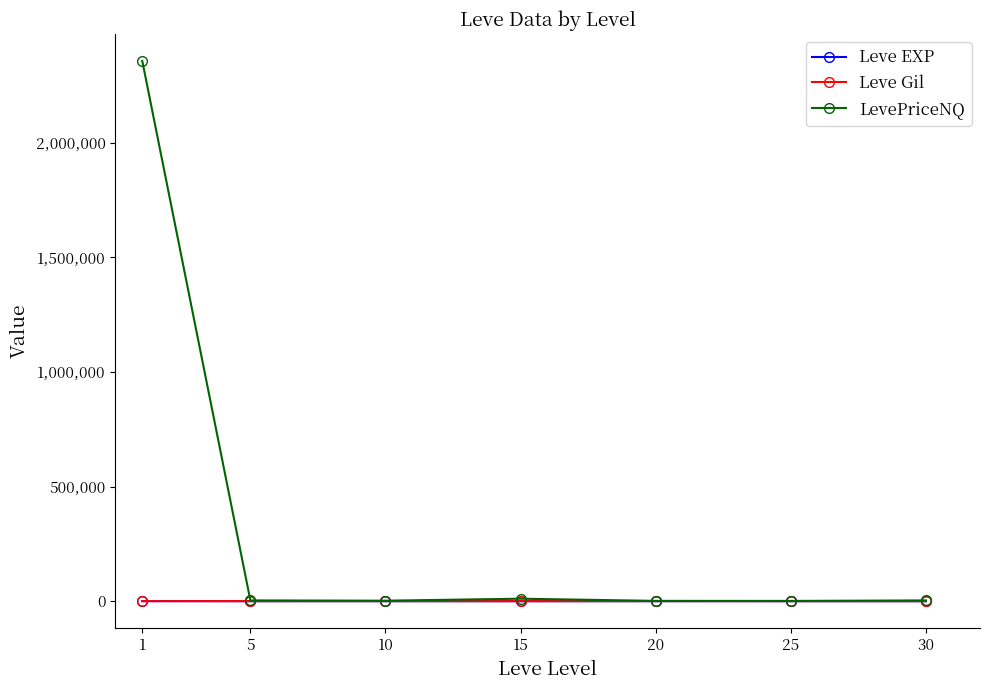

What is the sum of all LevePriceNQ values?

2380386.5